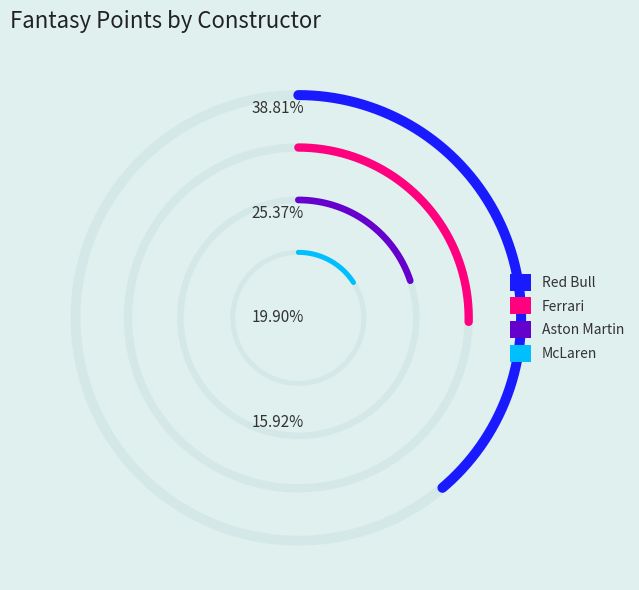

The Red Bull slice represents 32% of the pie. True or false?

False